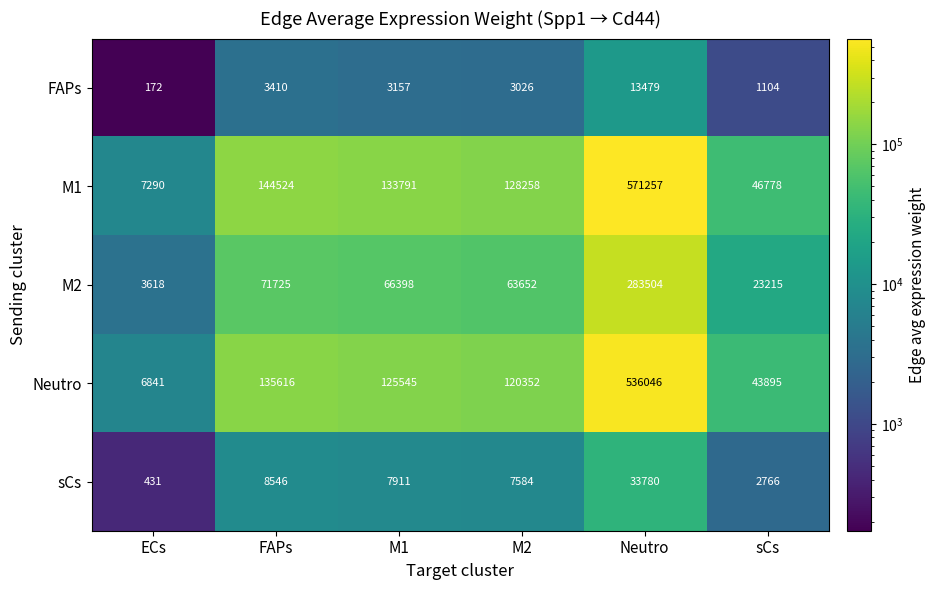

Reading left to right, what are all the values shown in this chart?

FAPs: ECs=172	FAPs=3410	M1=3157	M2=3026	Neutro=13479	sCs=1104
M1: ECs=7290	FAPs=144524	M1=133791	M2=128258	Neutro=571257	sCs=46778
M2: ECs=3618	FAPs=71725	M1=66398	M2=63652	Neutro=283504	sCs=23215
Neutro: ECs=6841	FAPs=135616	M1=125545	M2=120352	Neutro=536046	sCs=43895
sCs: ECs=431	FAPs=8546	M1=7911	M2=7584	Neutro=33780	sCs=2766